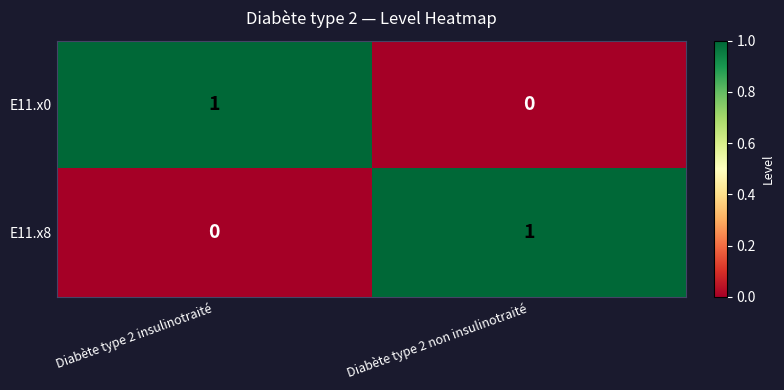

At which label does E11.x0 reach its peak?

Diabète type 2 insulinotraité